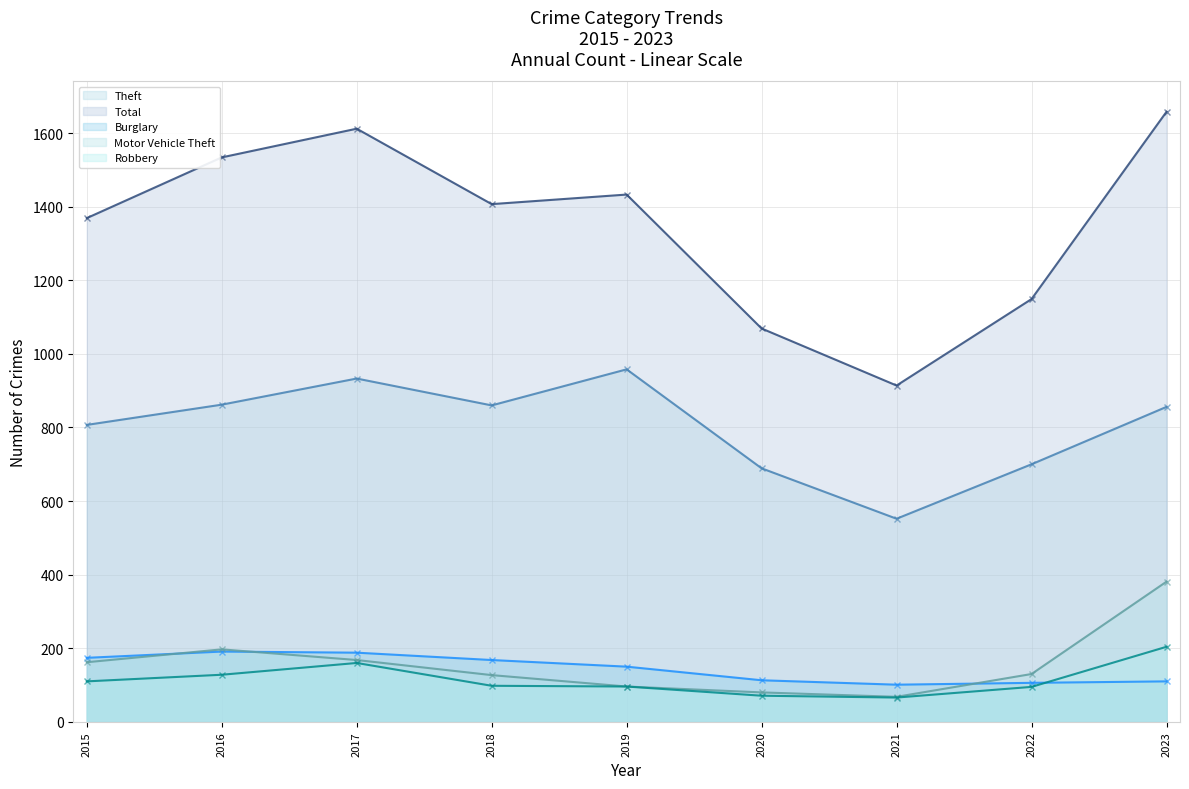

Where is the first local maximum for Burglary?

2016